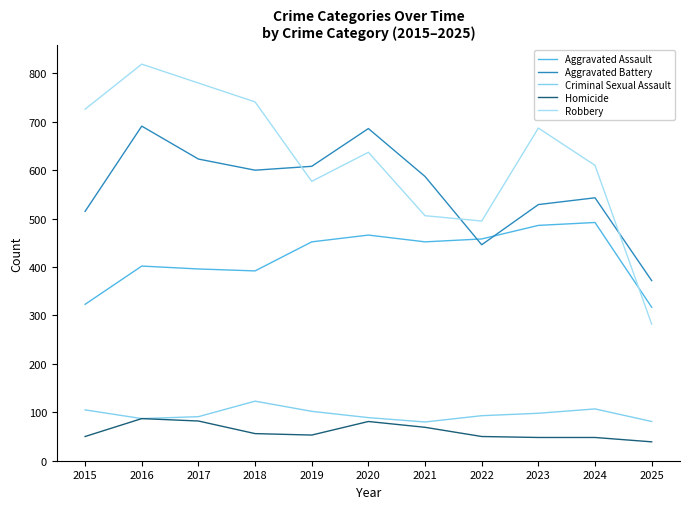

Between 2019 and 2015, which is larger?

2019